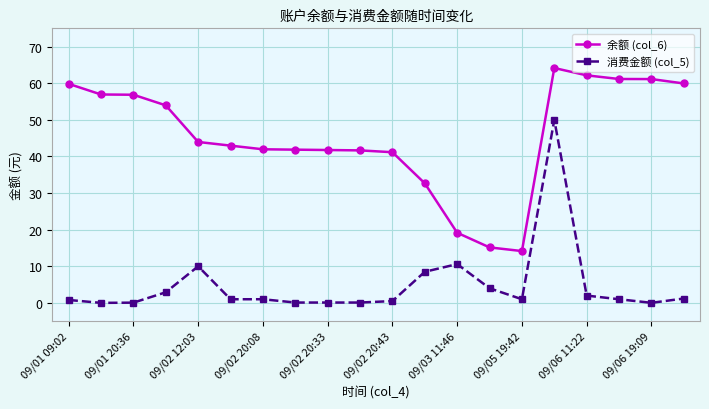

What is the lowest value of the 余额 (col_6) series?

14.2